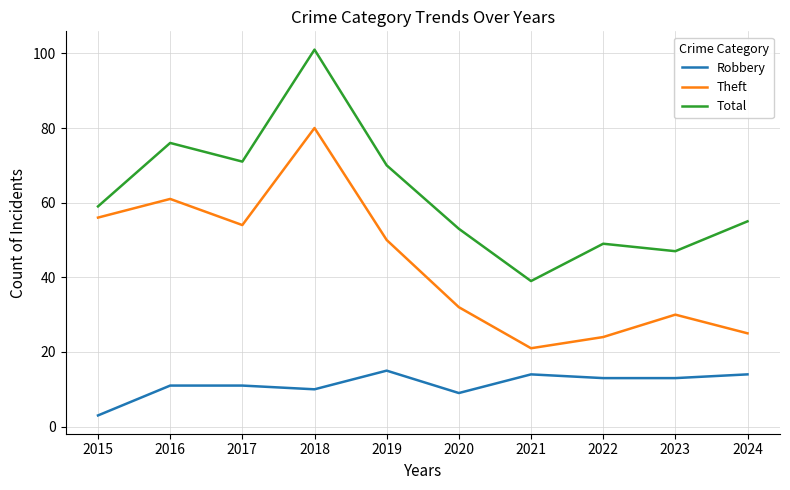

Where is Robbery nearest to the value 9?

2020